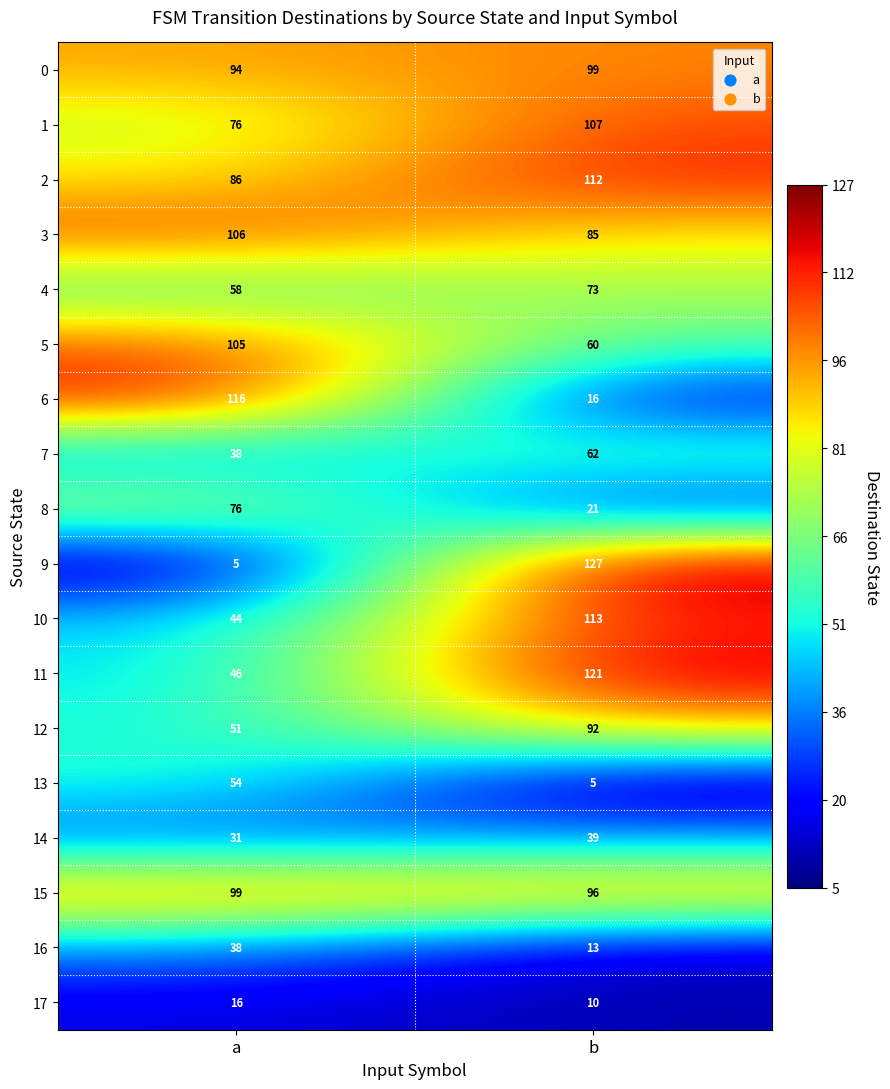

Is it true that 13 equals 80 at a?

False